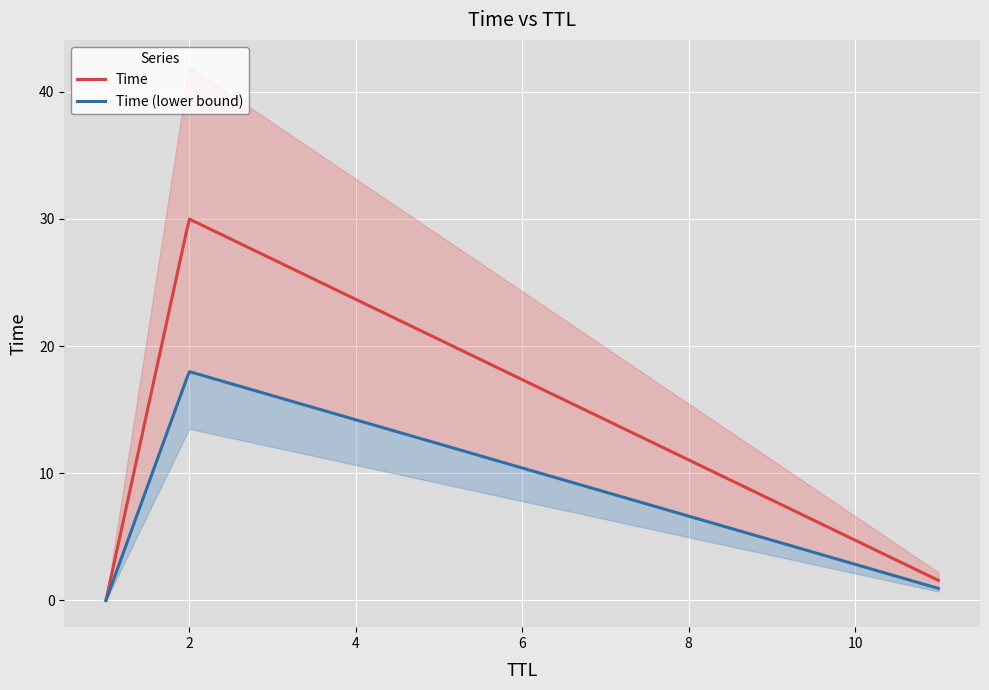

What is the label of the 3rd point from the right?

1